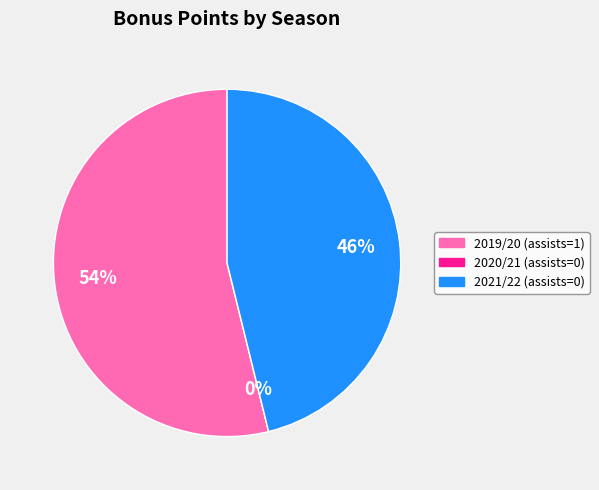

To the nearest percent, what portion does 2021/22 (assists=0) represent?

46%